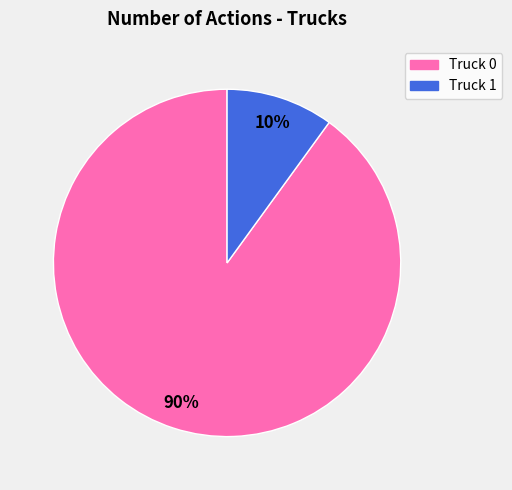

Rank the categories by value from lowest to highest.

Truck 1, Truck 0